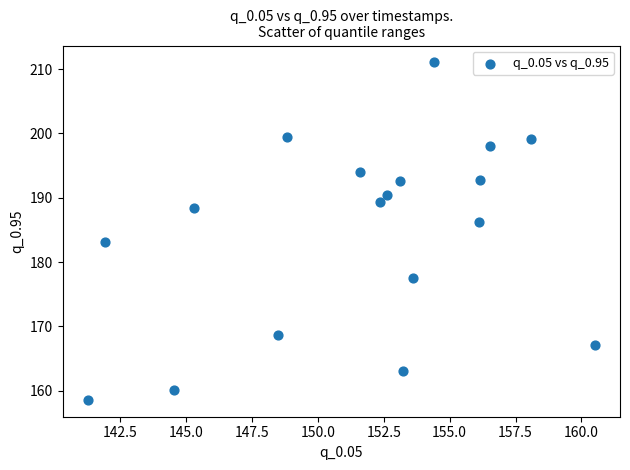

What Y value in the scatter plot is closest to 184?

183.1